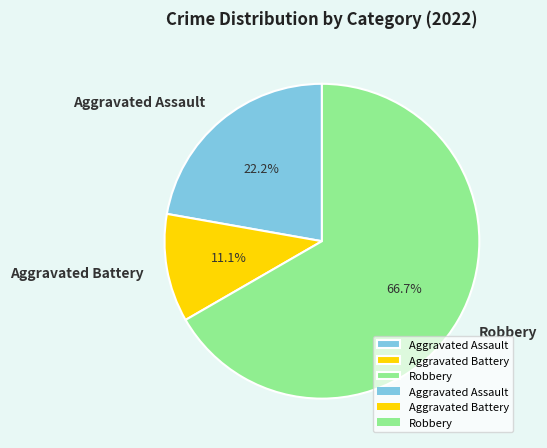

Rank the categories by value from lowest to highest.

Aggravated Battery, Aggravated Assault, Robbery